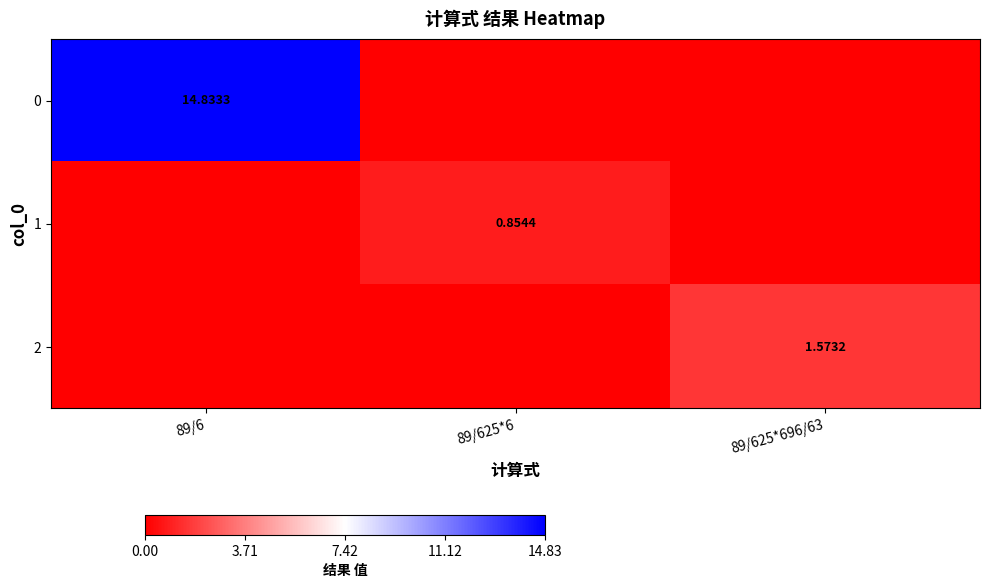

Rank the series by their maximum value, from highest to lowest.

0, 2, 1